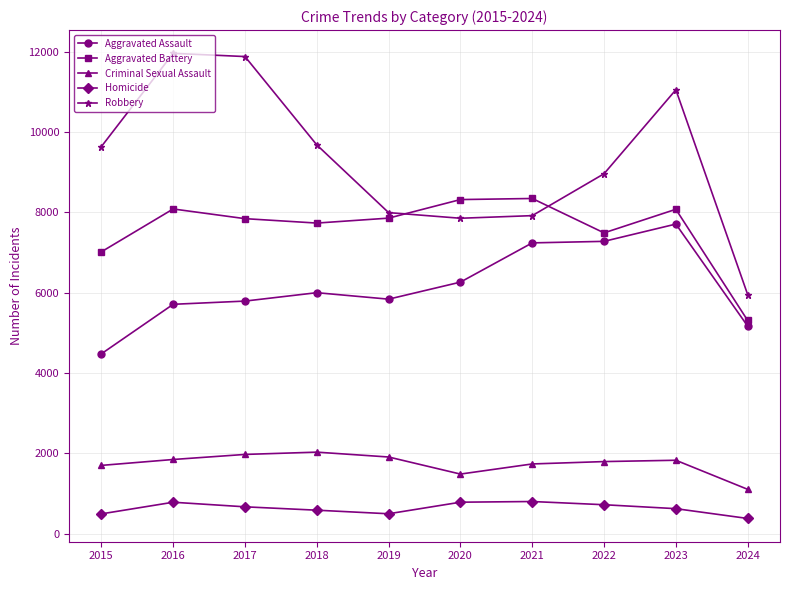

How many lines are shown in the chart?

5